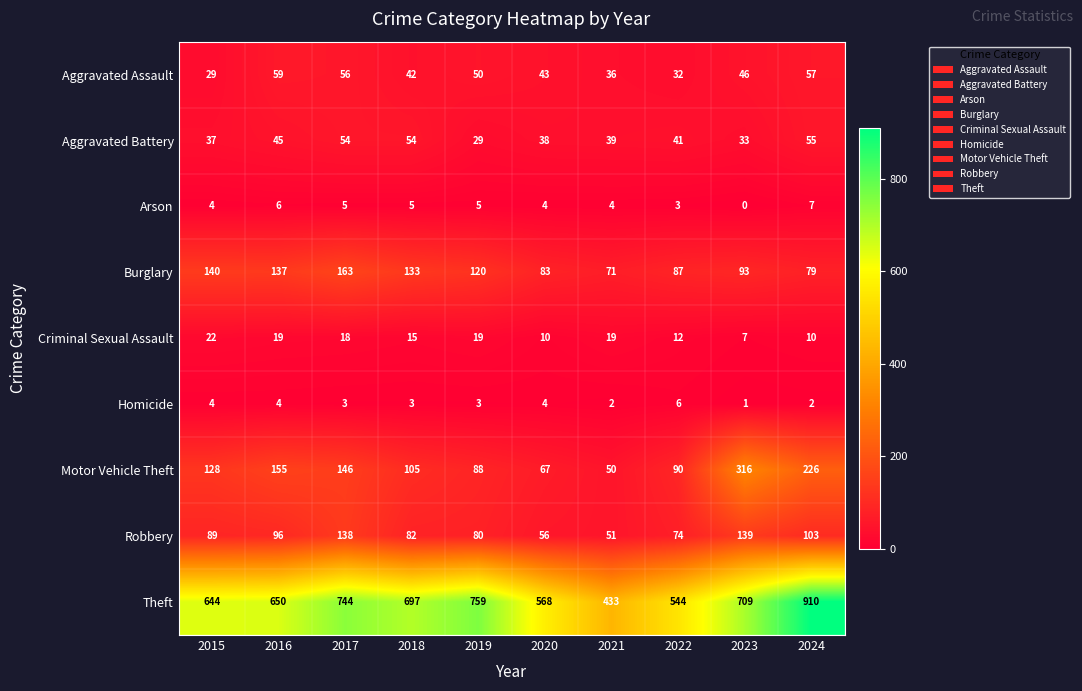

Which series has the largest range (max minus min)?

Theft